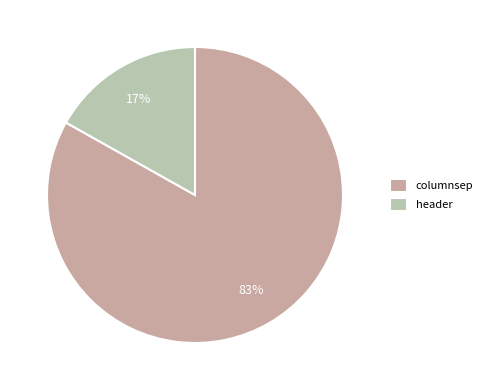

Is there any slice that represents more than half of the pie?

Yes